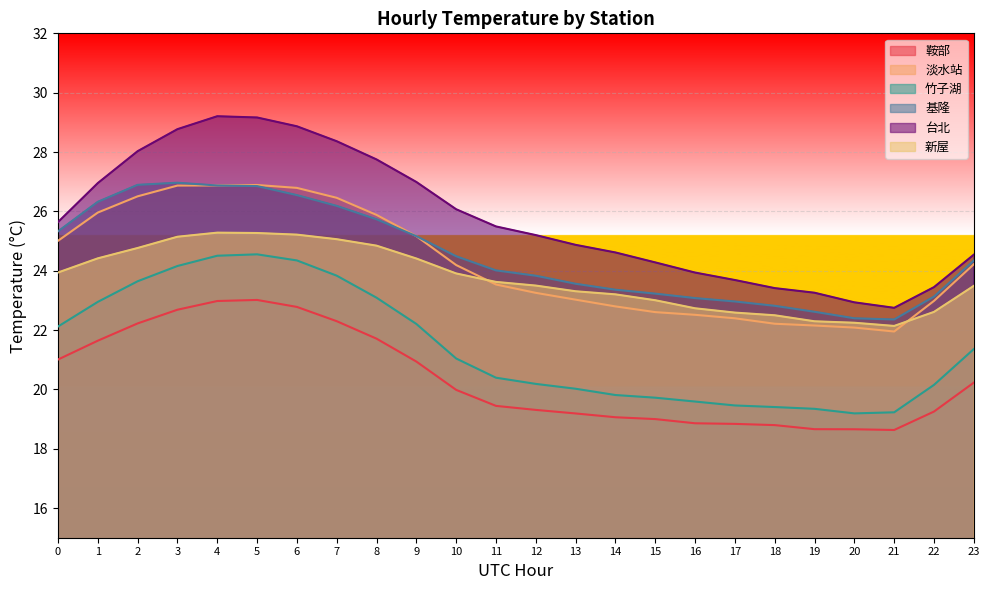

Reading left to right, transcribe all the data shown in this chart.

鞍部: 21.0	21.6	22.2	22.7	23.0	23.0	22.8	22.3	21.7	20.9	20.0	19.4	19.3	19.2	19.1	19.0	18.9	18.8	18.8	18.7	18.7	18.6	19.3	20.2
淡水站: 25.0	26.0	26.5	26.9	26.9	26.9	26.8	26.5	25.9	25.2	24.2	23.5	23.3	23.0	22.8	22.6	22.5	22.4	22.2	22.2	22.1	22.0	23.0	24.2
竹子湖: 22.1	22.9	23.6	24.2	24.5	24.6	24.3	23.8	23.1	22.2	21.0	20.4	20.2	20.0	19.8	19.7	19.6	19.5	19.4	19.3	19.2	19.2	20.2	21.4
基隆: 25.3	26.3	26.9	27.0	26.9	26.9	26.5	26.2	25.7	25.2	24.5	24.0	23.8	23.6	23.4	23.2	23.1	23.0	22.8	22.6	22.4	22.4	23.1	24.3
台北: 25.6	27.0	28.0	28.8	29.2	29.2	28.9	28.4	27.7	27.0	26.1	25.5	25.2	24.9	24.6	24.3	23.9	23.7	23.4	23.3	22.9	22.7	23.4	24.5
新屋: 23.9	24.4	24.8	25.1	25.3	25.3	25.2	25.1	24.8	24.4	23.9	23.6	23.5	23.3	23.2	23.0	22.7	22.6	22.5	22.3	22.2	22.1	22.6	23.5